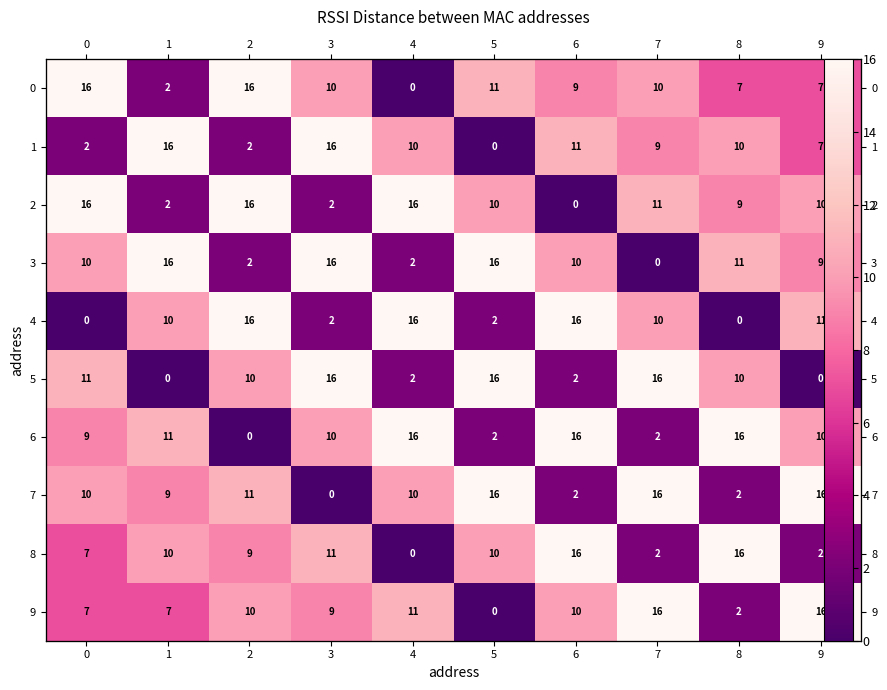

How many categories are shown in the chart?

10